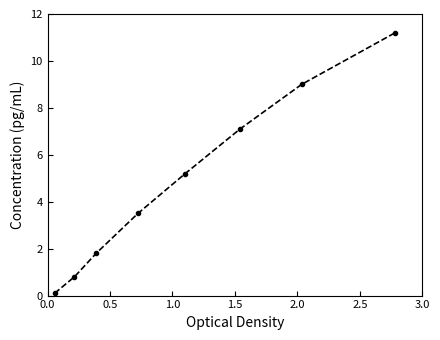

What is the greatest value displayed?

11.2